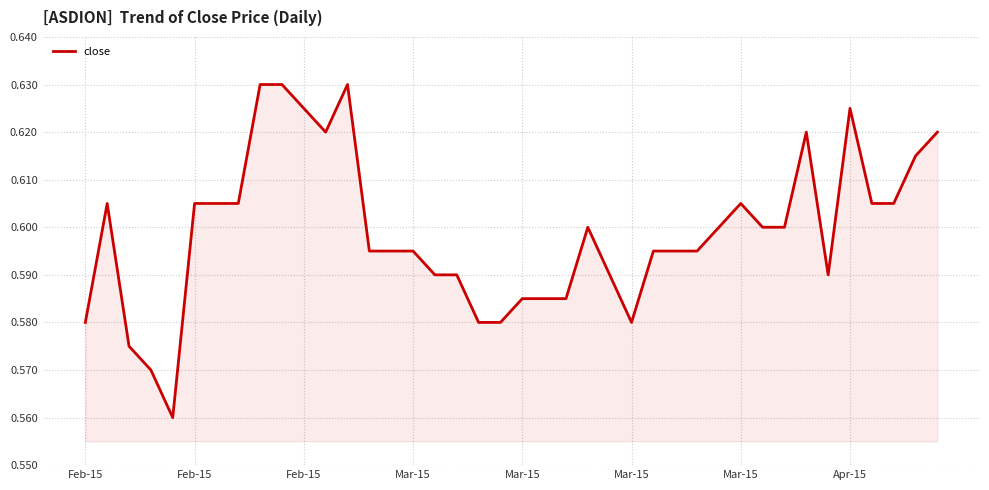

Reading left to right, extract all data points from this chart.

0.6	0.6	0.6	0.6	0.6	0.6	0.6	0.6	0.6	0.6	0.6	0.6	0.6	0.6	0.6	0.6	0.6	0.6	0.6	0.6	0.6	0.6	0.6	0.6	0.6	0.6	0.6	0.6	0.6	0.6	0.6	0.6	0.6	0.6	0.6	0.6	0.6	0.6	0.6	0.6